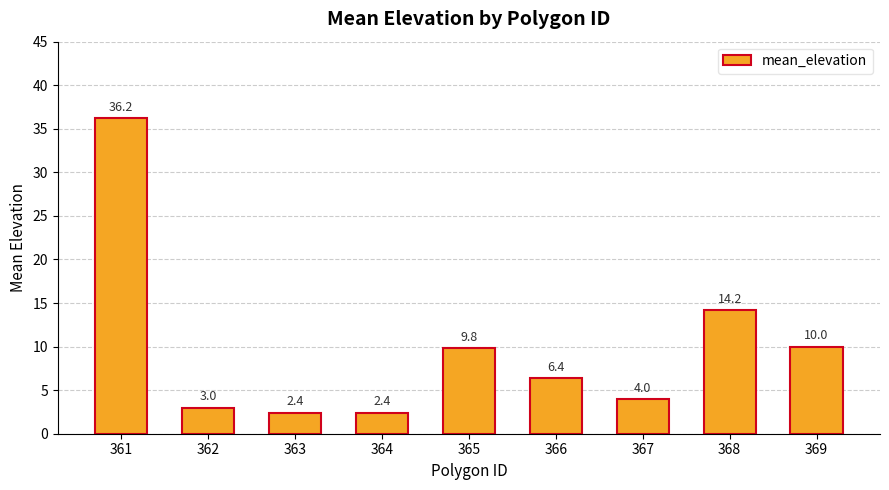

How many bars are there in total?

9